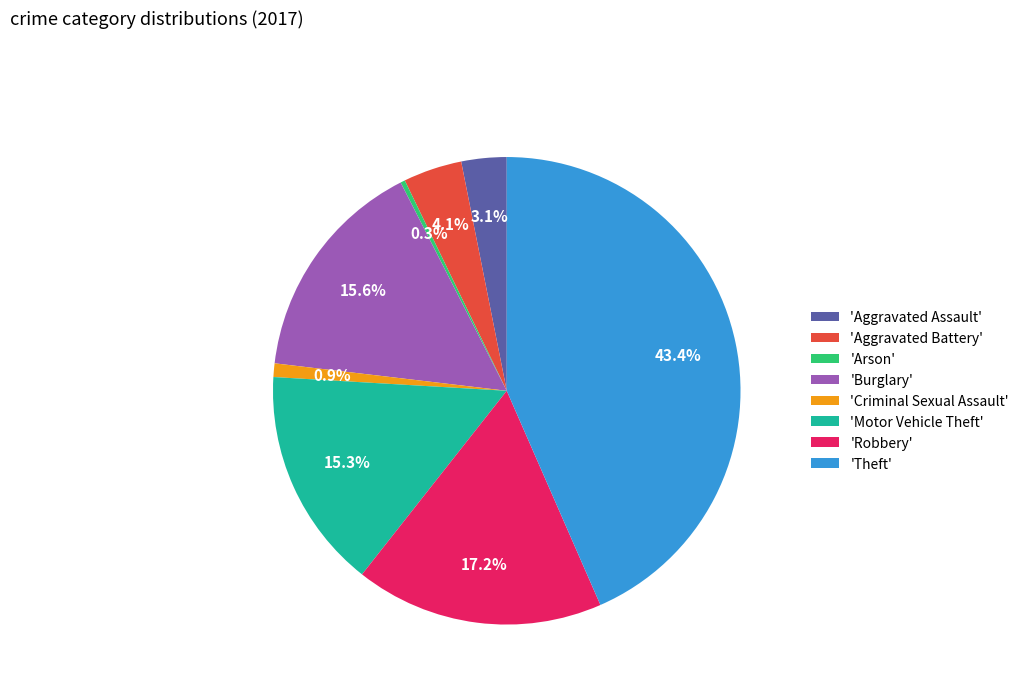

How many slices are in this pie chart?

8